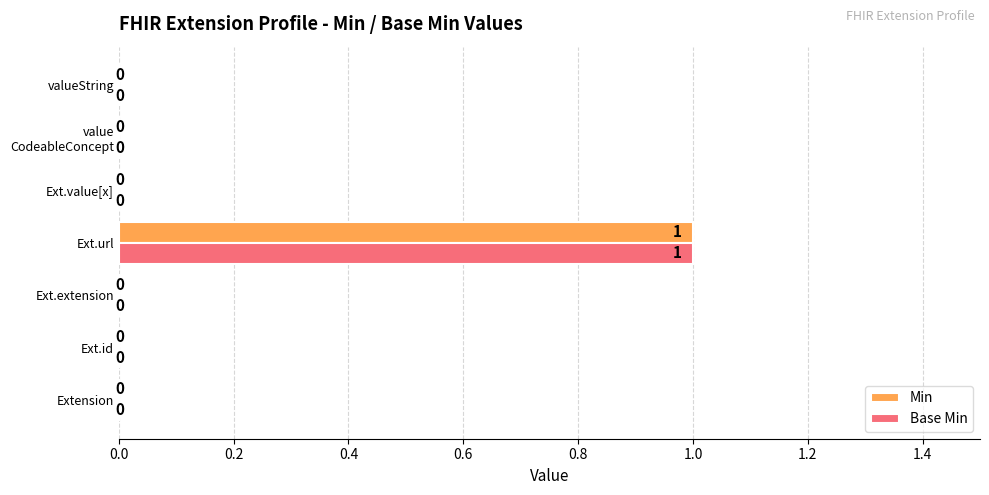

What is the sum of all Base Min values?

1